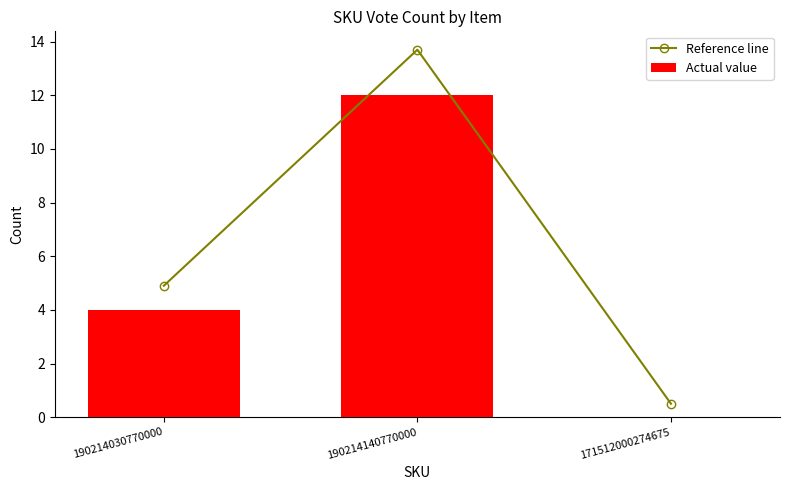

Where does the Reference line series first go above 4?

190214030770000